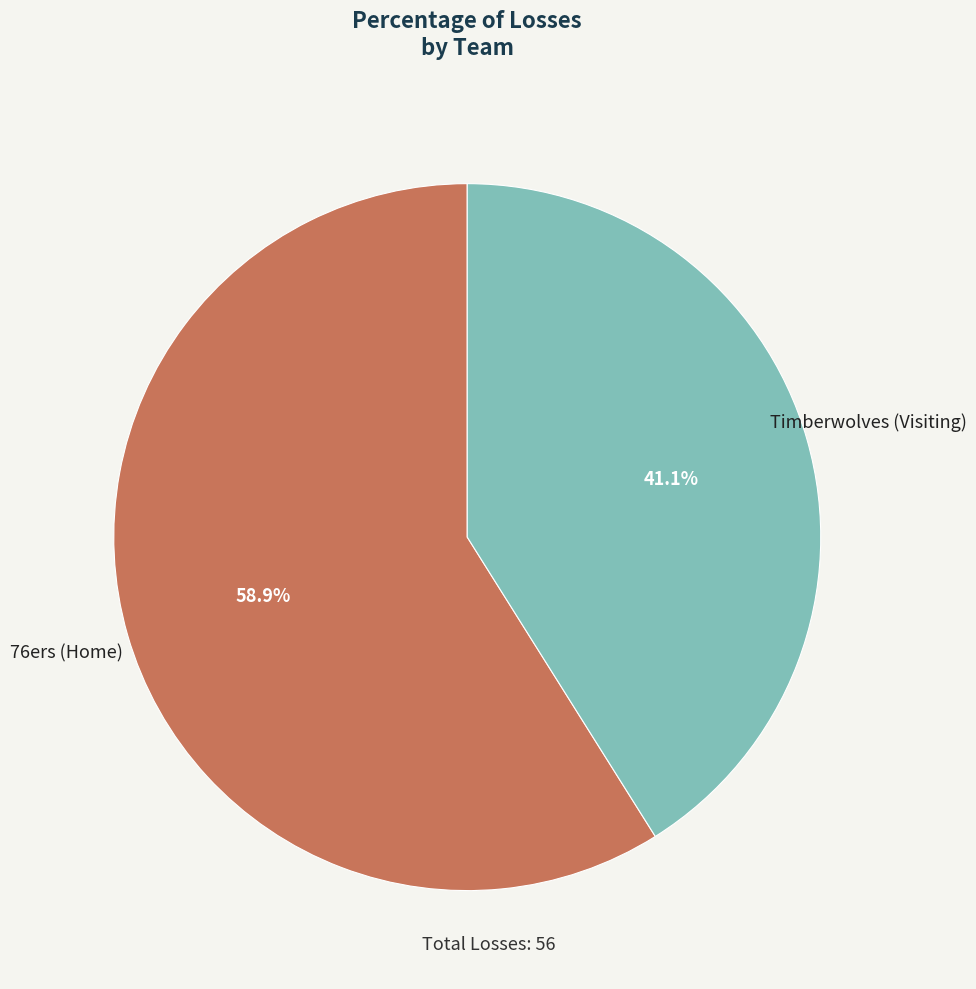

Does any single category account for the majority?

Yes